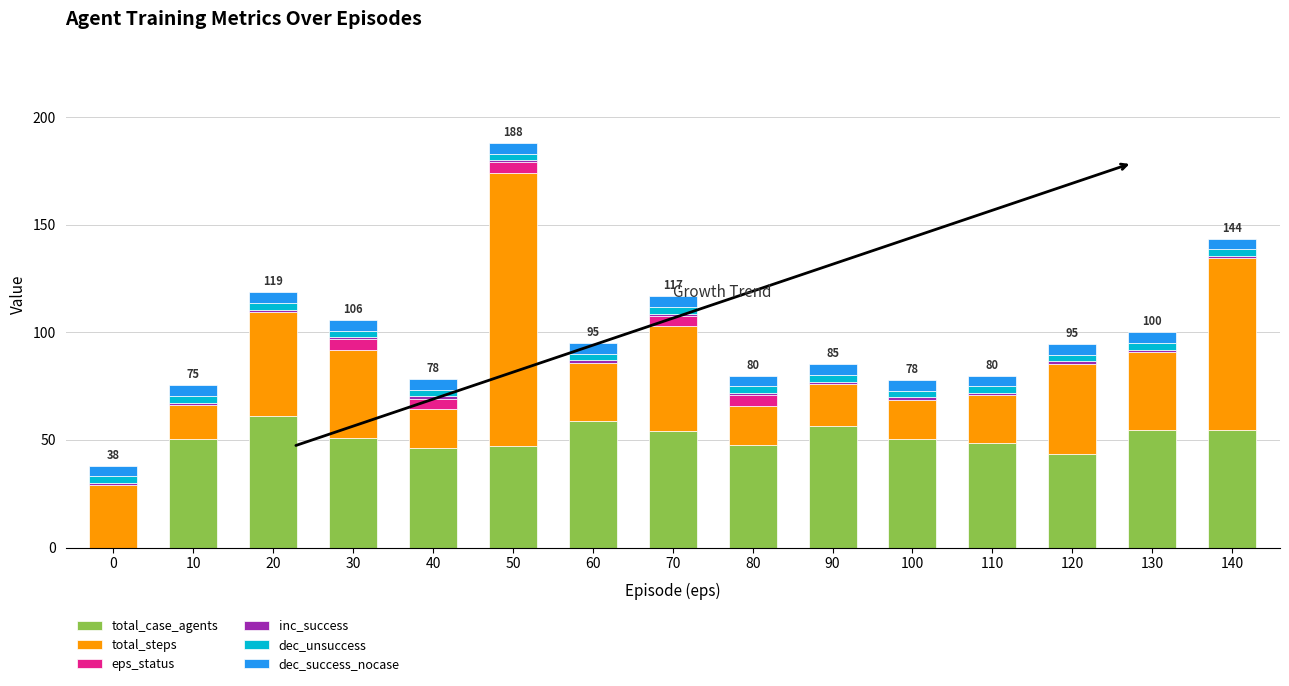

Are the bars grouped side by side (vs. stacked)?

No